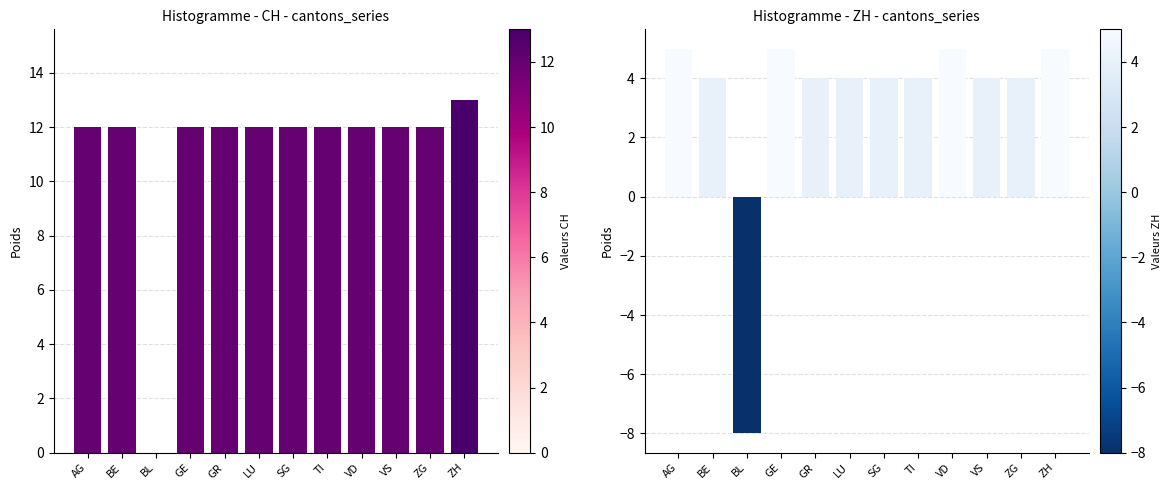

Rank the series by their average value, from highest to lowest.

CH, ZH